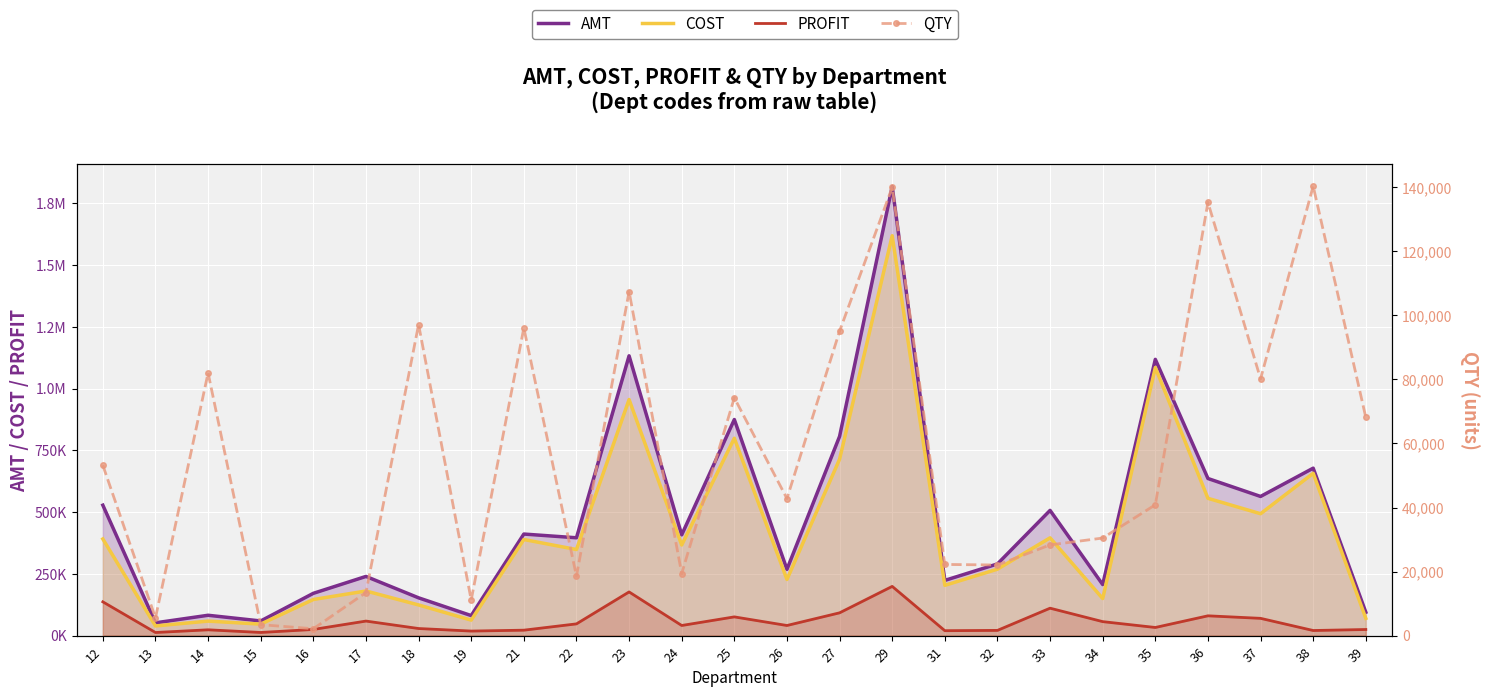

Is it true that AMT equals 955592.7 at 36?

False